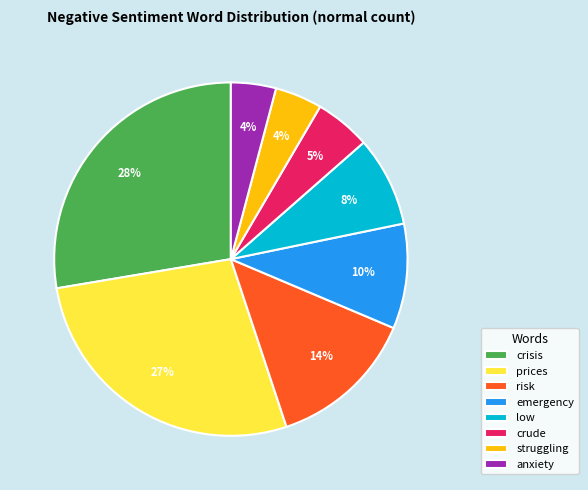

Is the sum of risk and crisis greater than half?

No